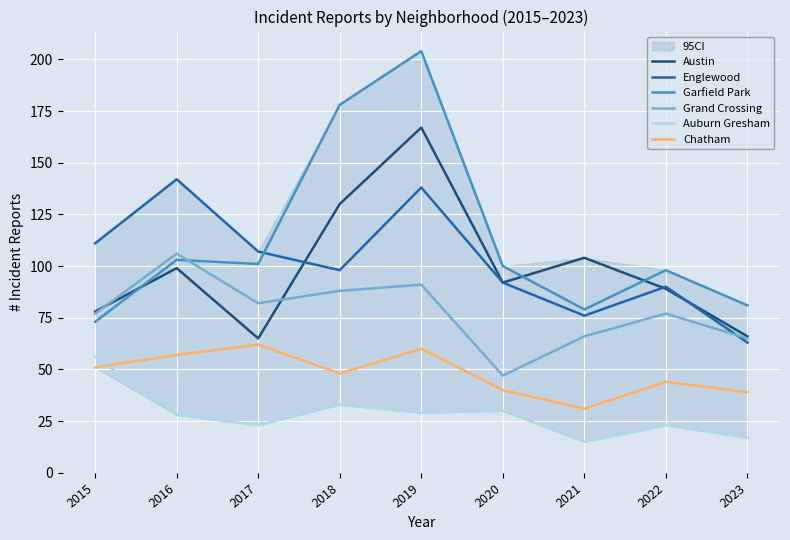

True or false: Auburn Gresham and Garfield Park intersect in this chart.

False